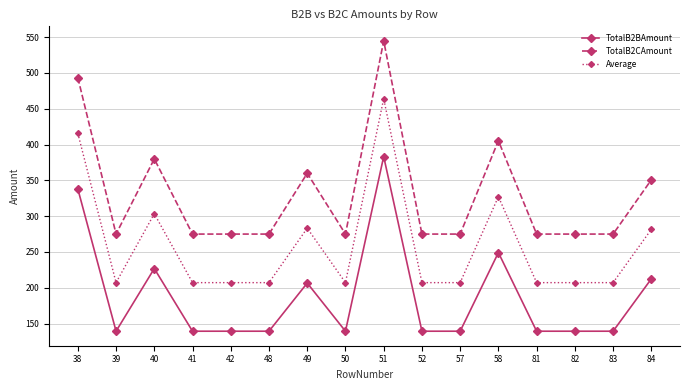

What is the minimum value shown in the chart?

139.2